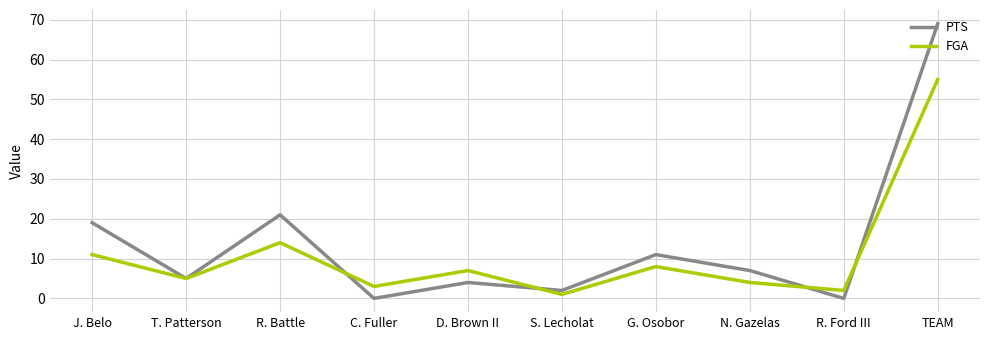

Rank the series by their average value, from lowest to highest.

FGA, PTS